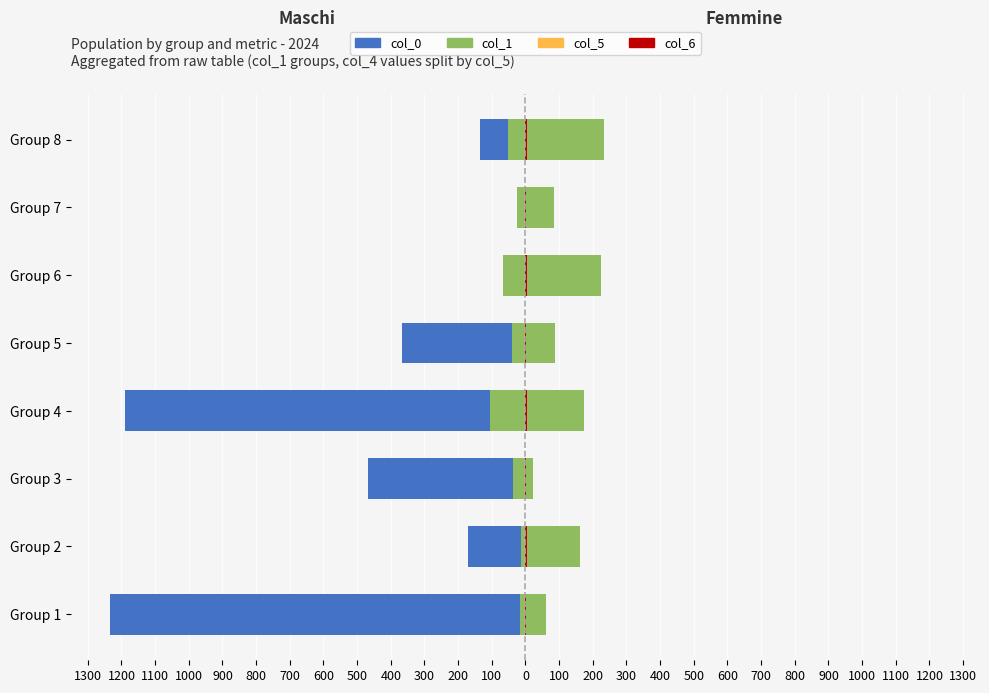

Reading left to right, what are all the values shown in this chart?

col_0 (Left): -1234.0	-171.0	-469.0	-1190.0	-367.0	-66.0	0.0	-136.0
col_1 (Left-sub): -15.0	-13.0	-38.0	-105.0	-39.0	-66.0	-24.0	-51.0
col_4 (Right): 61.0	162.0	21.0	174.0	87.0	224.0	85.0	234.0
col_5 (Right-sub): 0.6	0.6	0.6	0.6	0.6	0.6	0.6	0.6
col_6 (Accent): 1.2	3.2	0.4	3.5	1.7	4.5	1.7	4.7